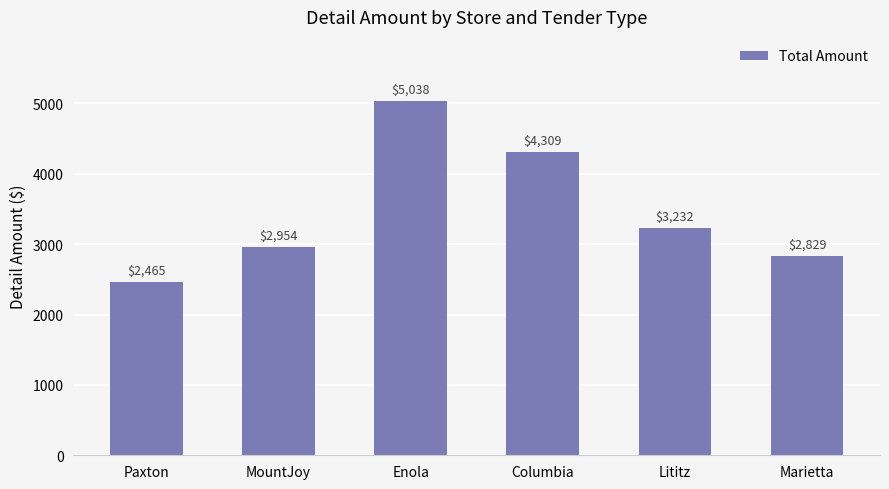

Which has a higher value, Paxton or MountJoy?

MountJoy